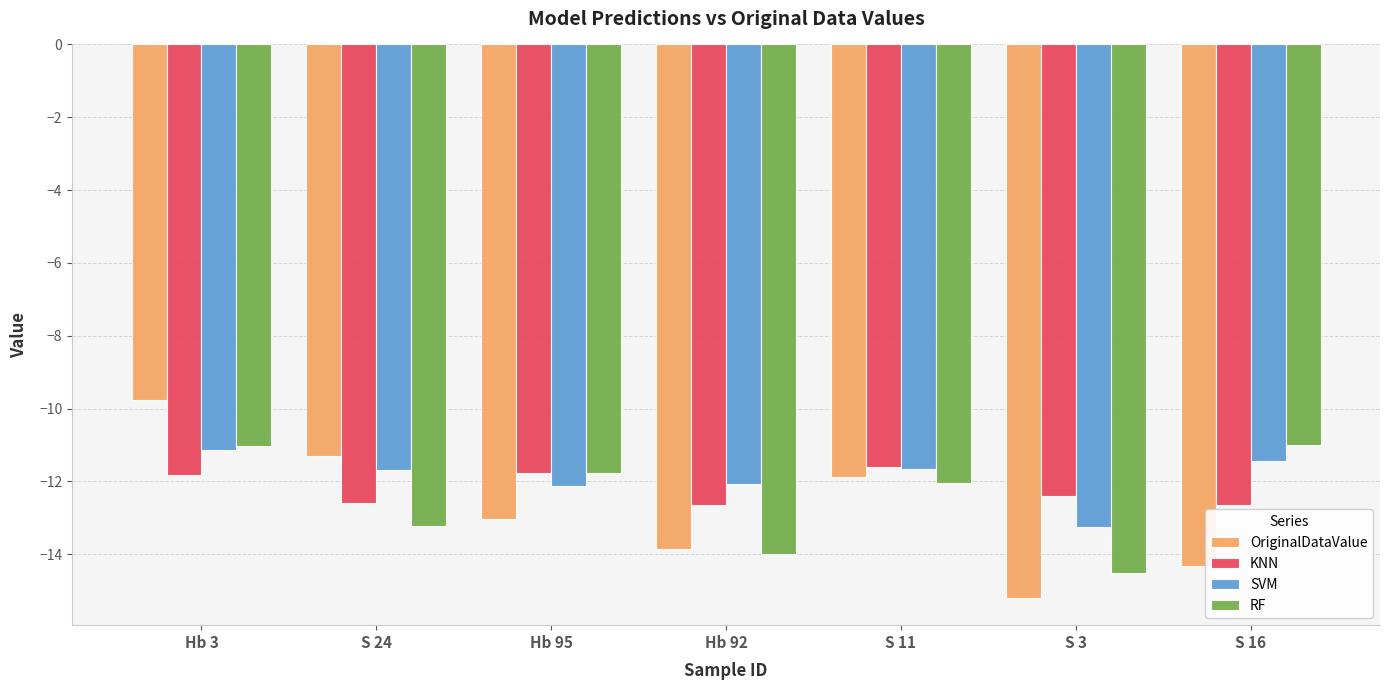

Reading left to right, what are all the values shown in this chart?

OriginalDataValue: Hb 3=-9.8	S 24=-11.3	Hb 95=-13.0	Hb 92=-13.9	S 11=-11.9	S 3=-15.2	S 16=-14.3
KNN: Hb 3=-11.8	S 24=-12.6	Hb 95=-11.8	Hb 92=-12.6	S 11=-11.6	S 3=-12.4	S 16=-12.6
SVM: Hb 3=-11.2	S 24=-11.7	Hb 95=-12.1	Hb 92=-12.1	S 11=-11.7	S 3=-13.3	S 16=-11.5
RF: Hb 3=-11.0	S 24=-13.2	Hb 95=-11.8	Hb 92=-14.0	S 11=-12.0	S 3=-14.5	S 16=-11.0